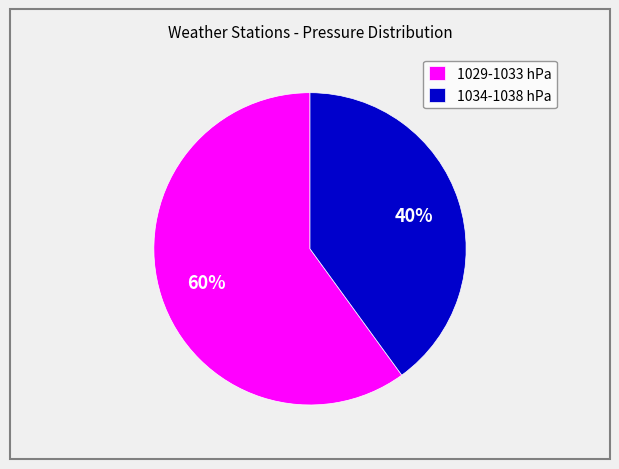

Rank the categories by value from highest to lowest.

1029-1033 hPa, 1034-1038 hPa